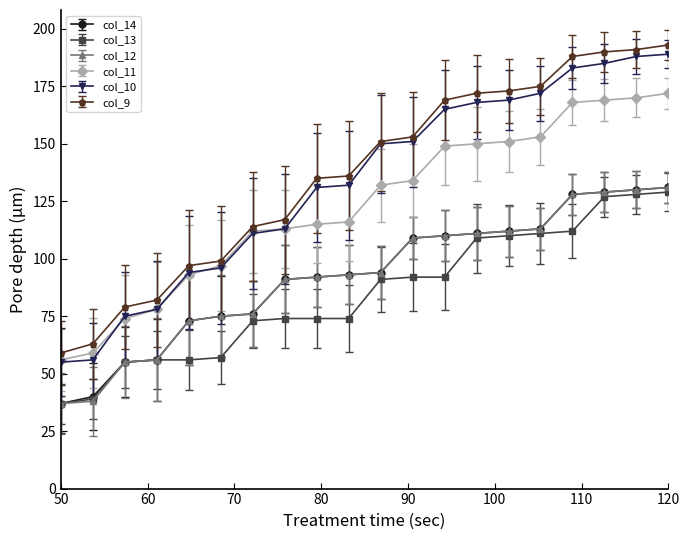

Reading left to right, transcribe all the data shown in this chart.

col_14: 37	40	55	56	73	75	76	91	92	93	94	109	110	111	112	113	128	129	130	131
col_13: 37	39	55	56	56	57	73	74	74	74	91	92	92	109	110	111	112	127	128	129
col_12: 37	38	55	56	73	75	76	91	92	93	94	109	110	111	112	113	128	129	130	131
col_11: 56	59	74	78	93	97	112	113	115	116	132	134	149	150	151	153	168	169	170	172
col_10: 55	56	75	78	94	96	111	113	131	132	150	151	165	168	169	172	183	185	188	189
col_9: 59	63	79	82	97	99	114	117	135	136	151	153	169	172	173	175	188	190	191	193